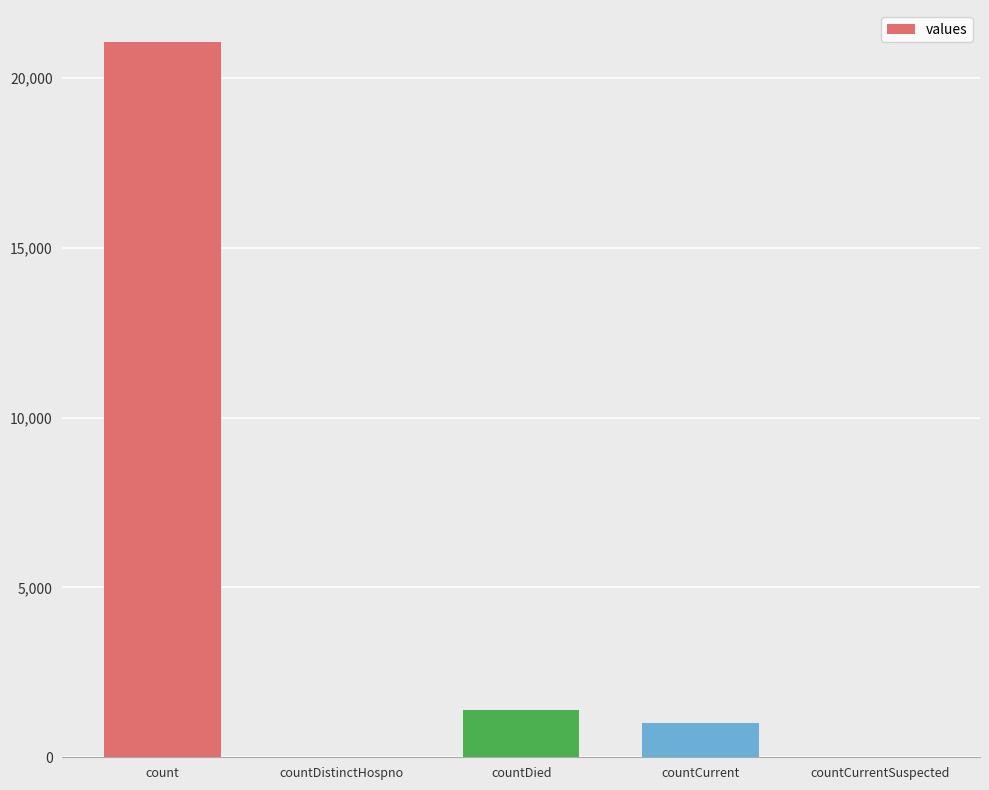

The value at countDied is 1405. True or false?

True